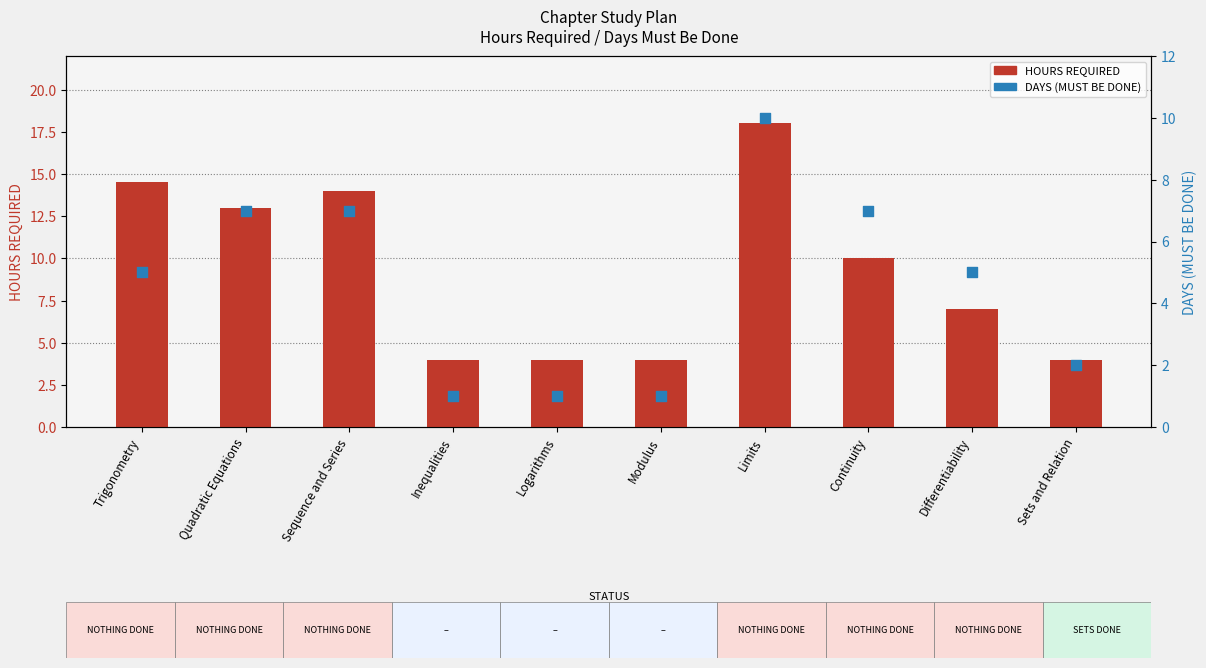

Which series contains the highest Y value?

HOURS REQUIRED